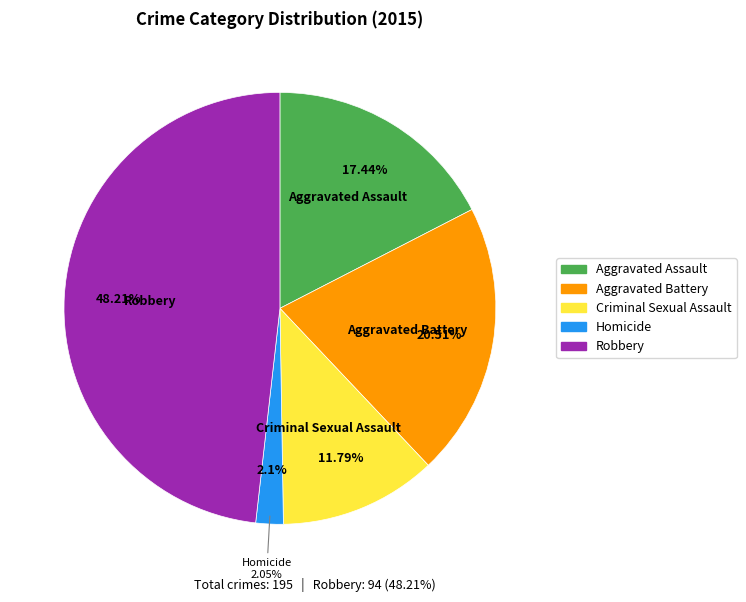

How much of the chart is everything except Aggravated Battery?

79.5%